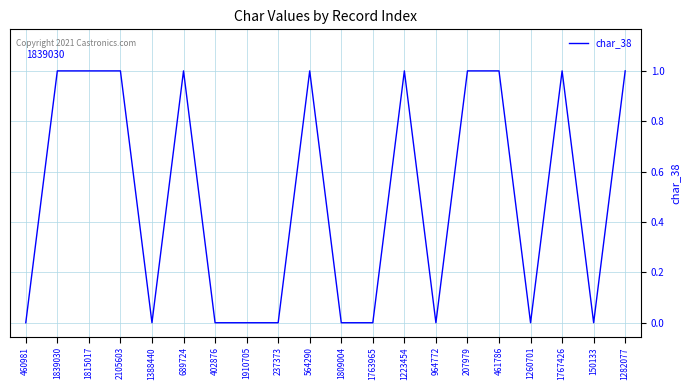

Is it true that the value at 689724 is 1?

True